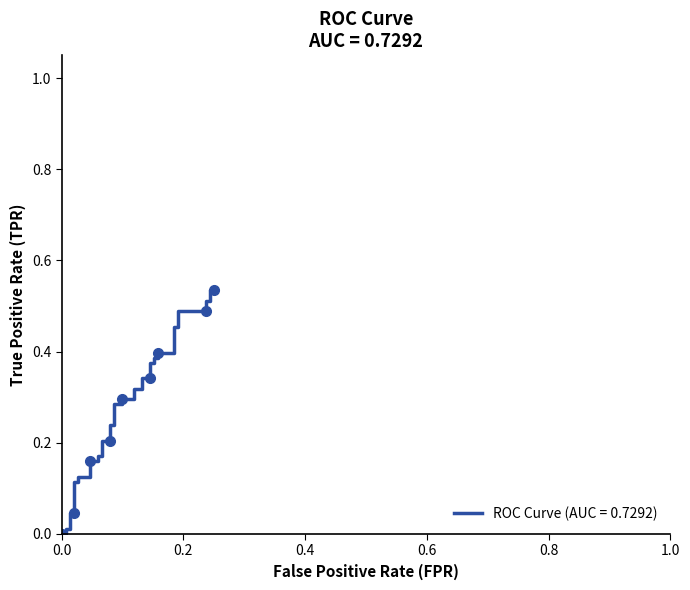

True or false: there are more than 2 points higher than both neighbors.

False